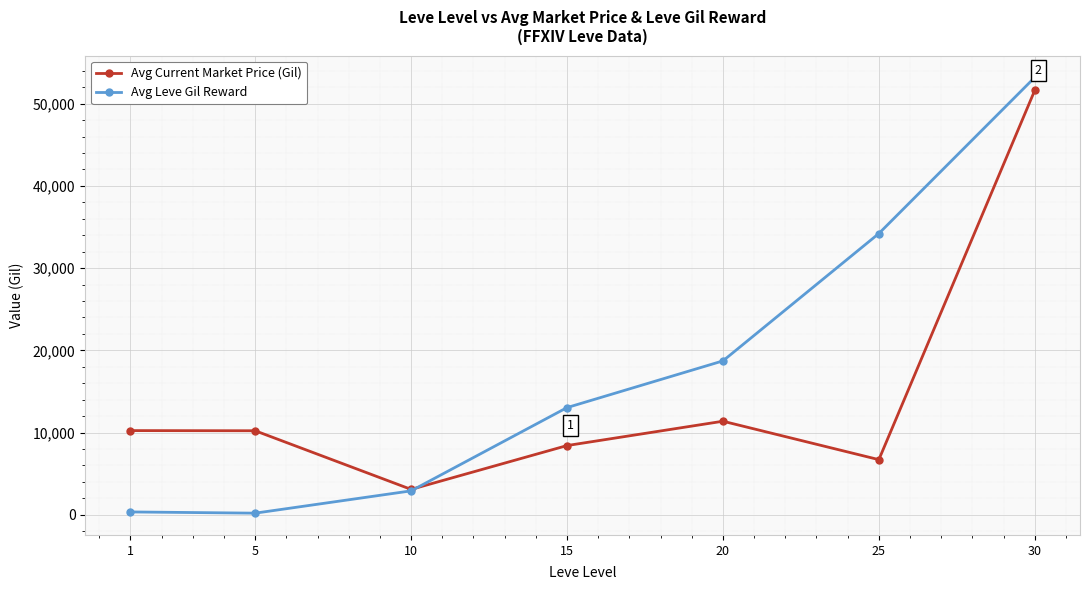

Which series has the largest total across all categories?

Avg Leve Gil Reward